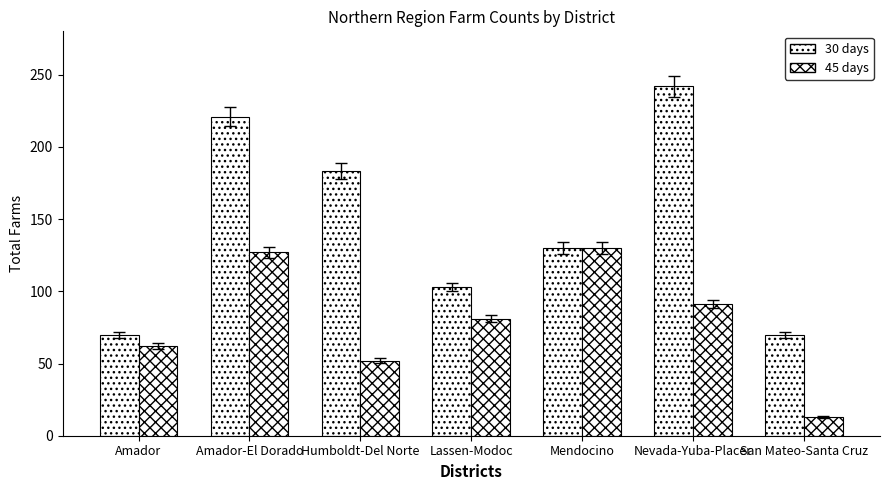

How many data points does each series have?

7